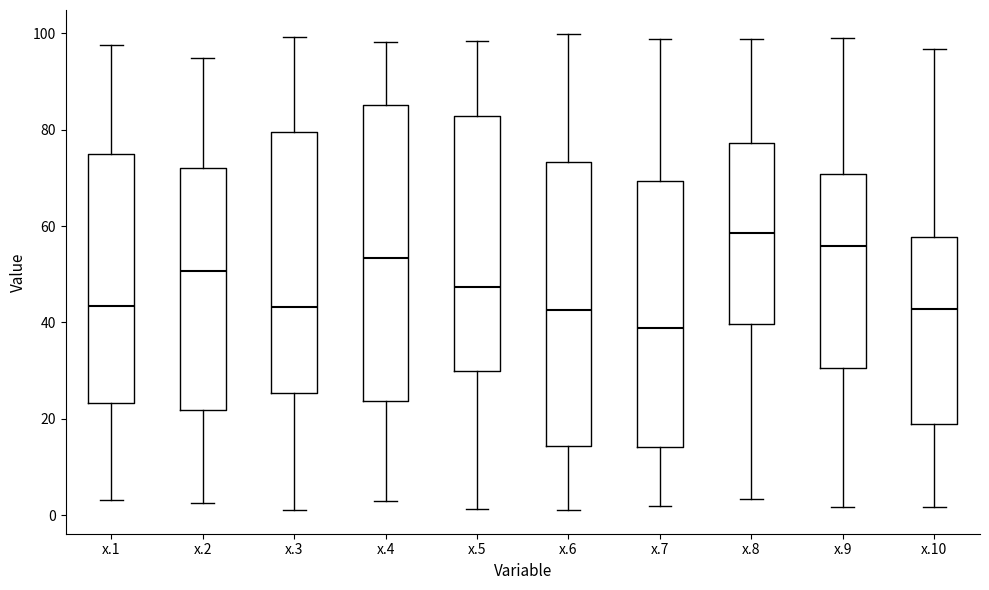

Reading left to right, read every box against the y-axis: the position of its median line, the range the box covers, and the ends of its whiskers. The values are not printed on the chart, so give them approximately, as read against the axis.

x.1: median 44, box 24 to 74, whiskers 4 to 98
x.2: median 50, box 22 to 72, whiskers 2 to 94
x.3: median 44, box 26 to 80, whiskers 2 to 100
x.4: median 54, box 24 to 86, whiskers 2 to 98
x.5: median 48, box 30 to 82, whiskers 2 to 98
x.6: median 42, box 14 to 74, whiskers 2 to 100
x.7: median 38, box 14 to 70, whiskers 2 to 98
x.8: median 58, box 40 to 78, whiskers 4 to 98
x.9: median 56, box 30 to 70, whiskers 2 to 100
x.10: median 42, box 18 to 58, whiskers 2 to 96